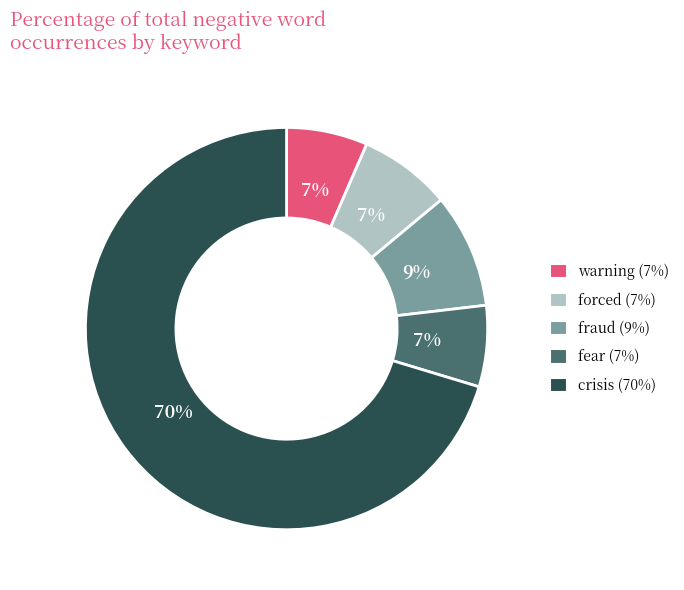

Does any single category account for the majority?

Yes